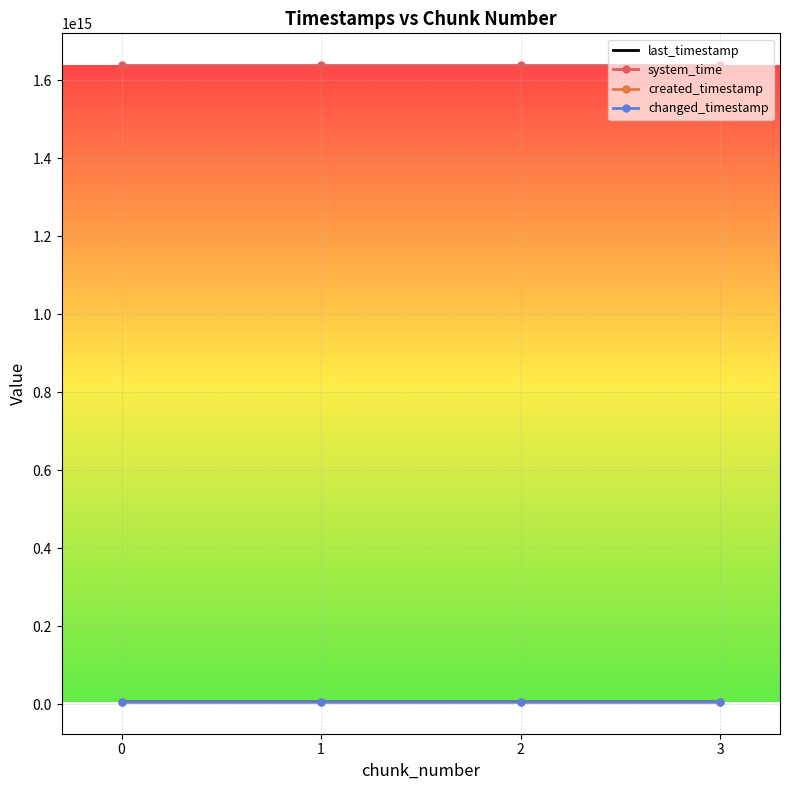

True or false: system_time and changed_timestamp intersect in this chart.

False